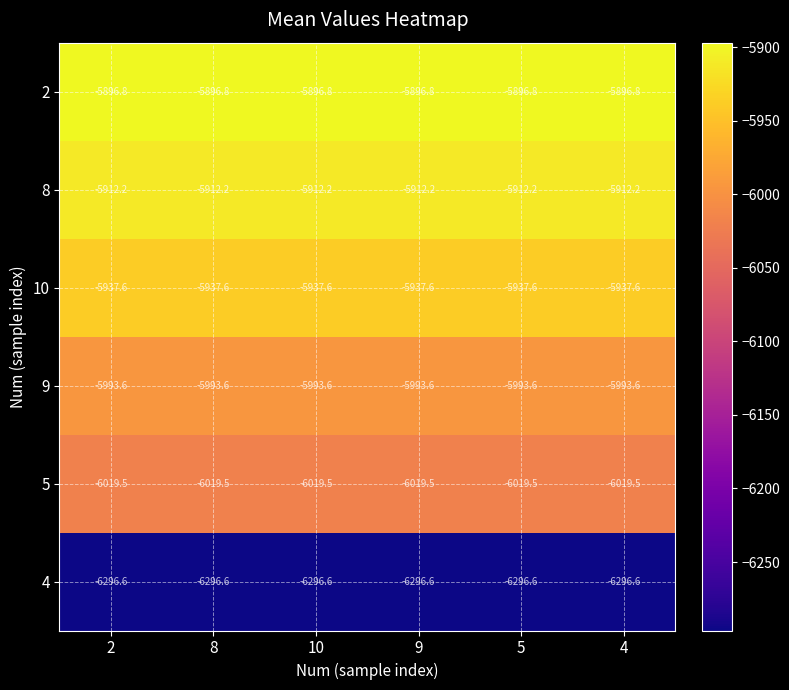

What is the difference between the highest and lowest values at 4?

399.8